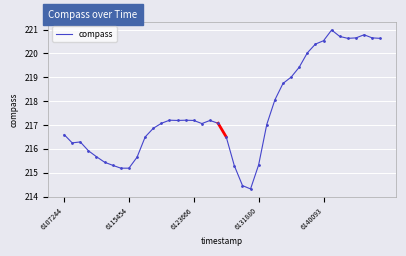

What is the difference between the maximum and minimum values?

6.7